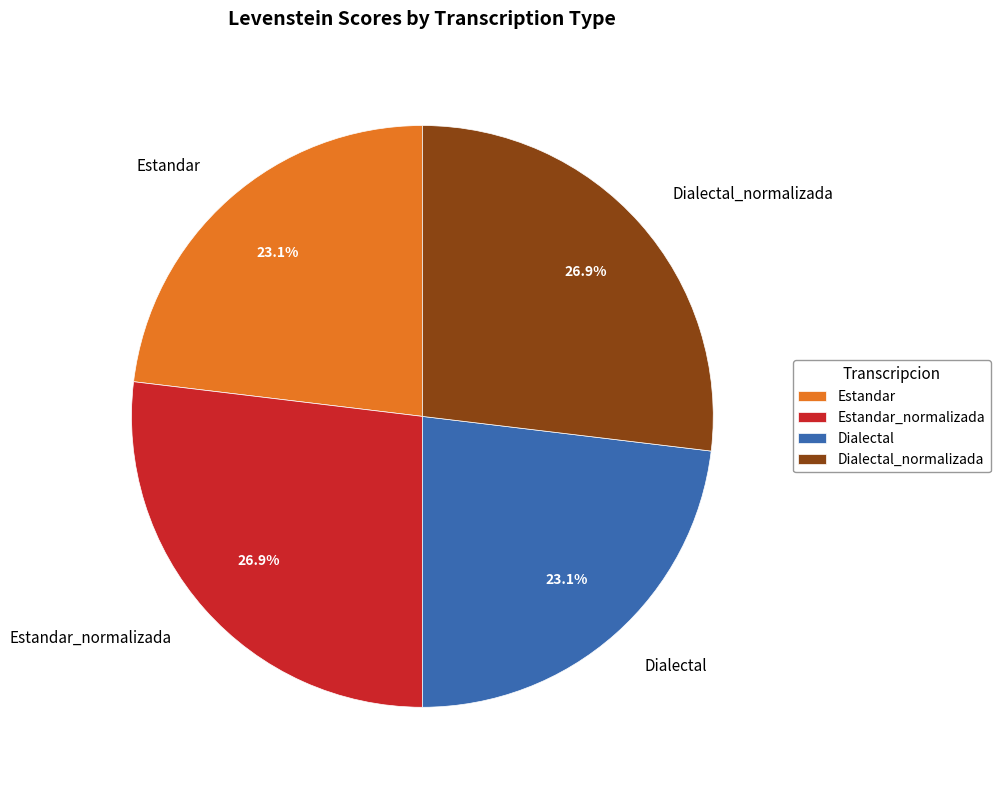

To the nearest percent, what is the difference between the Estandar and Dialectal_normalizada slice percentages?

4%